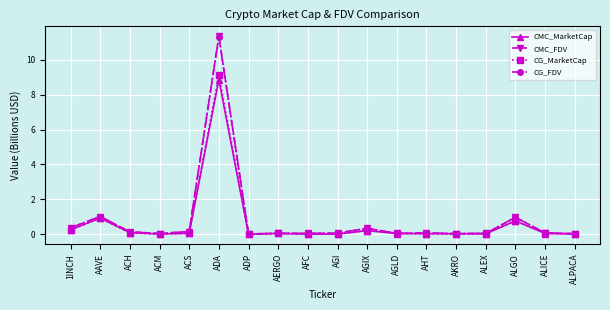

Where is the first local maximum for CG_FDV?

AAVE